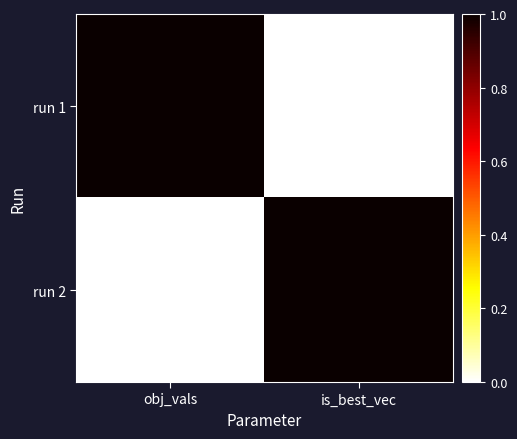

Reading left to right, transcribe all the data shown in this chart.

run 1: obj_vals=1	is_best_vec=0
run 2: obj_vals=0	is_best_vec=1